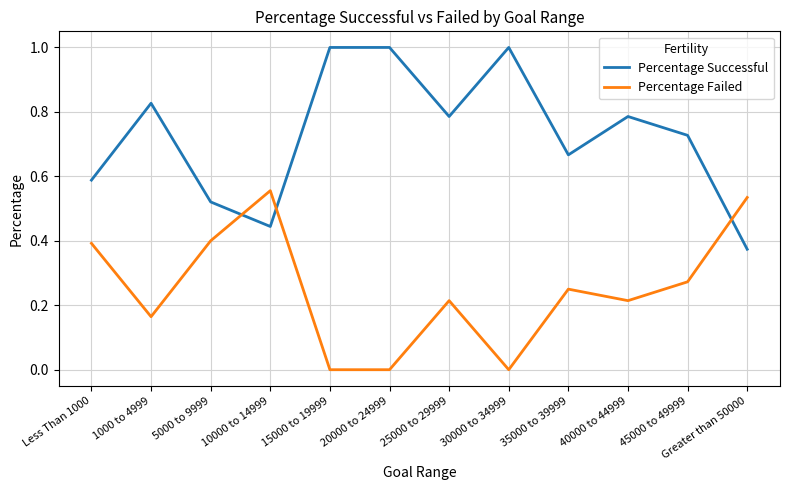

Which series has the widest spread of values?

Percentage Successful